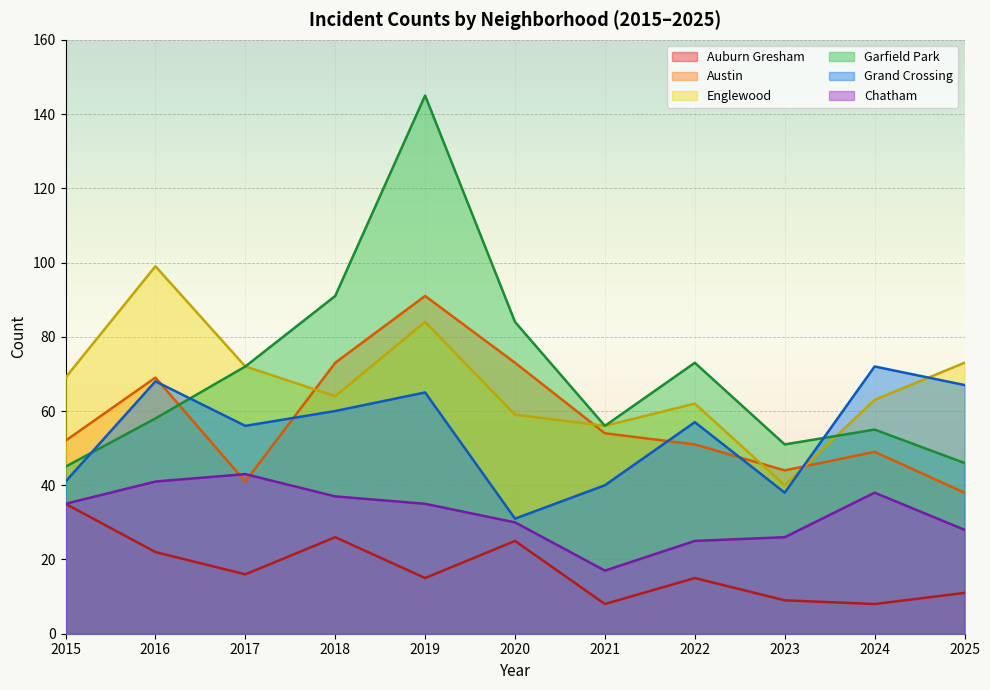

What is the maximum value for Auburn Gresham?

35